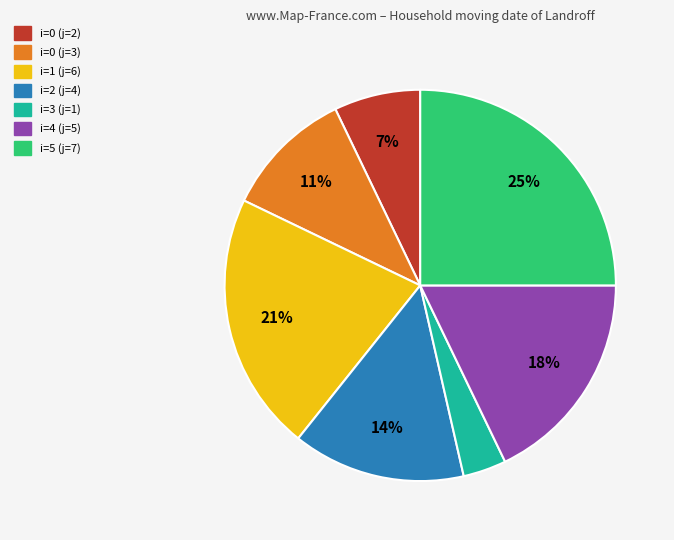

Is there any slice that represents more than half of the pie?

No